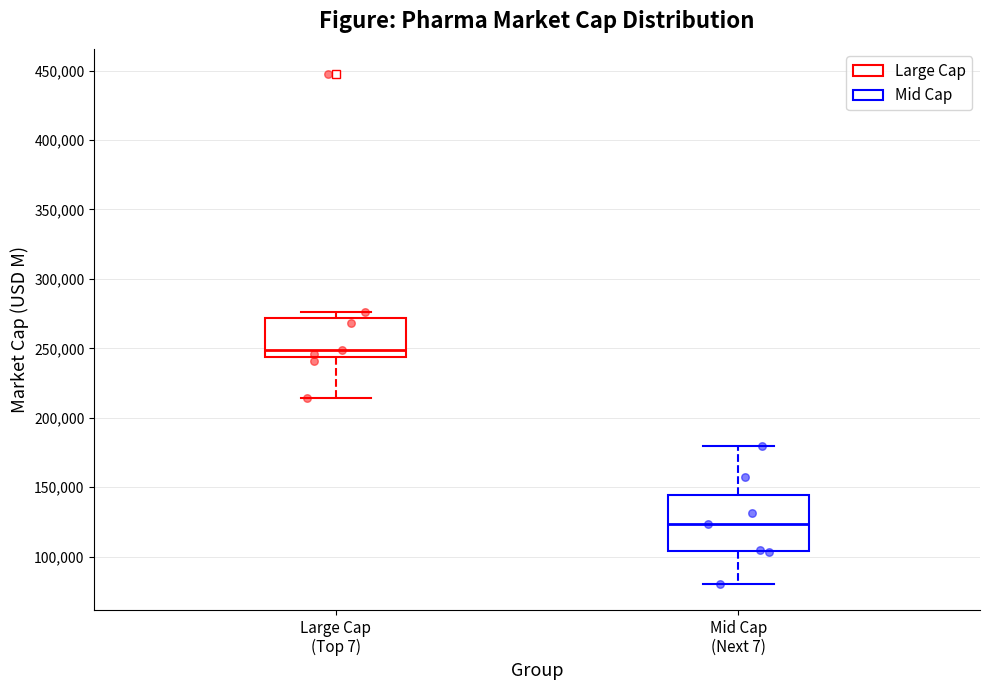

Which box is the tallest, from its lower edge to its upper edge?

Mid Cap (Next 7)